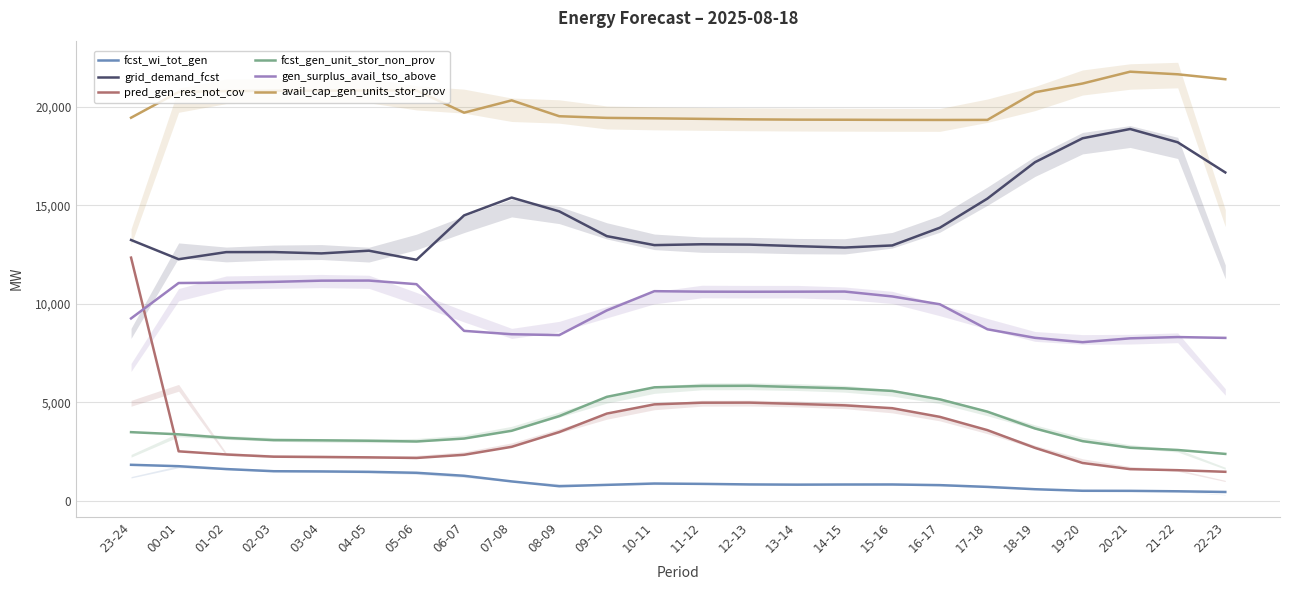

At 22-23, list the series in order from smallest to largest.

fcst_wi_tot_gen, pred_gen_res_not_cov, fcst_gen_unit_stor_non_prov, gen_surplus_avail_tso_above, grid_demand_fcst, avail_cap_gen_units_stor_prov